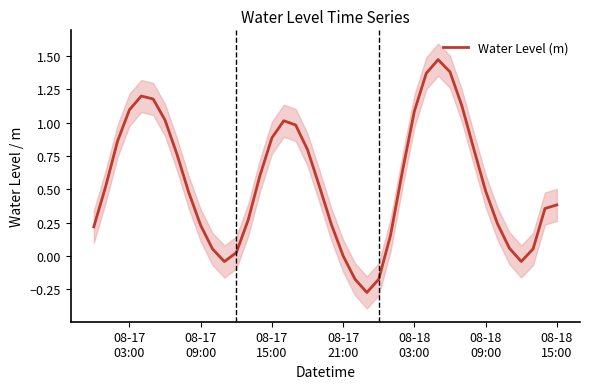

At which label is the value closest to 0?

08-17 21:00